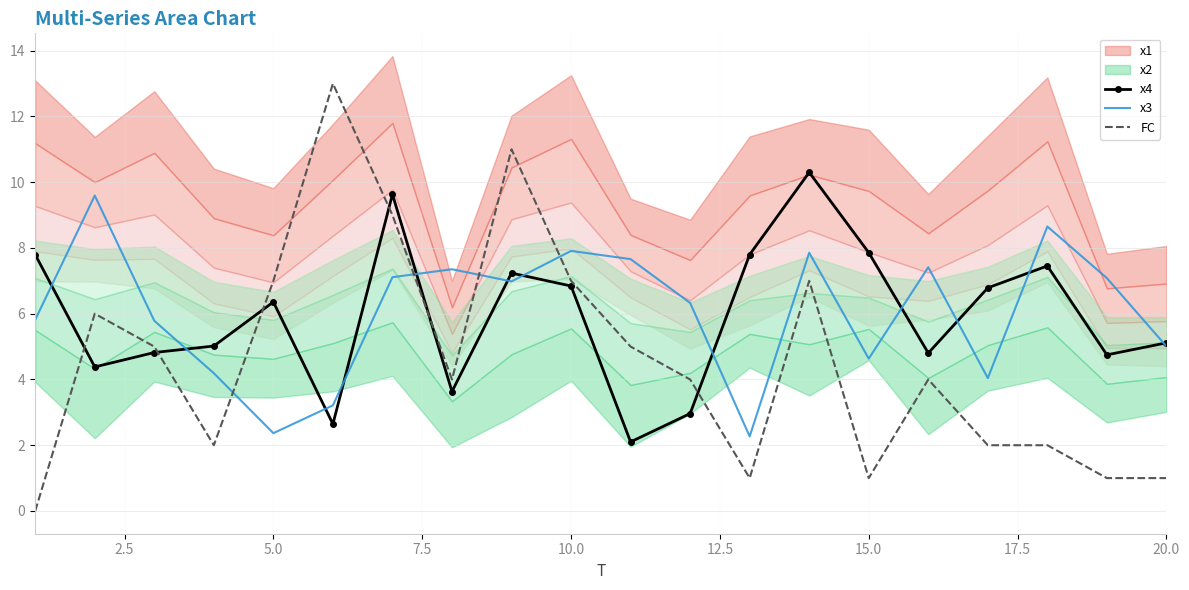

Which series has the widest spread of values?

FC